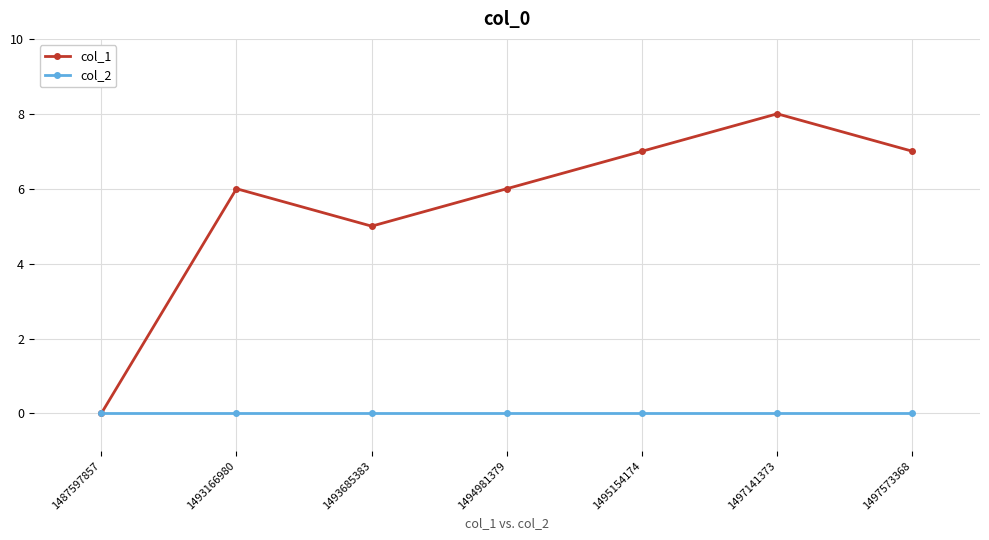

Is it true that col_2 equals 0 at 1495154174?

True